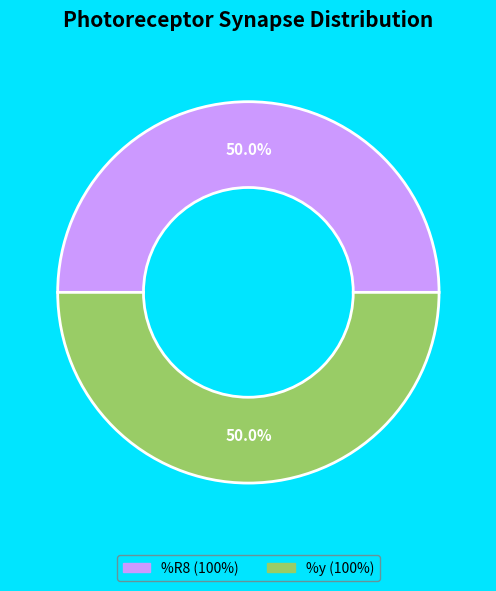

How many slices are in this pie chart?

2